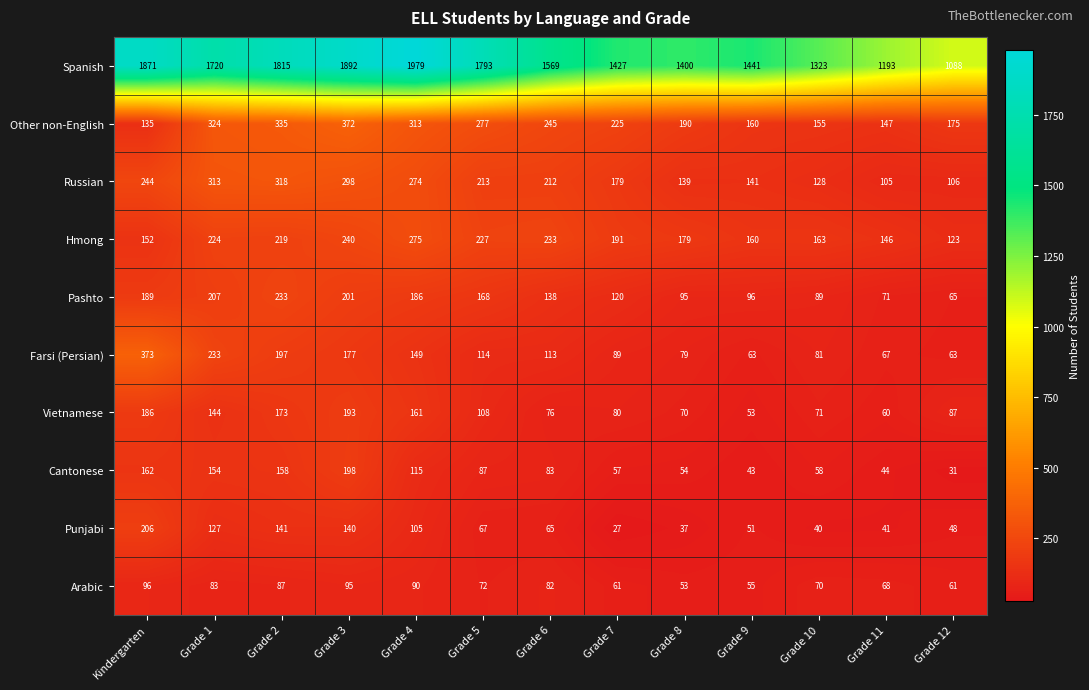

True or false: Cantonese has a value of 51 at Grade 12.

False